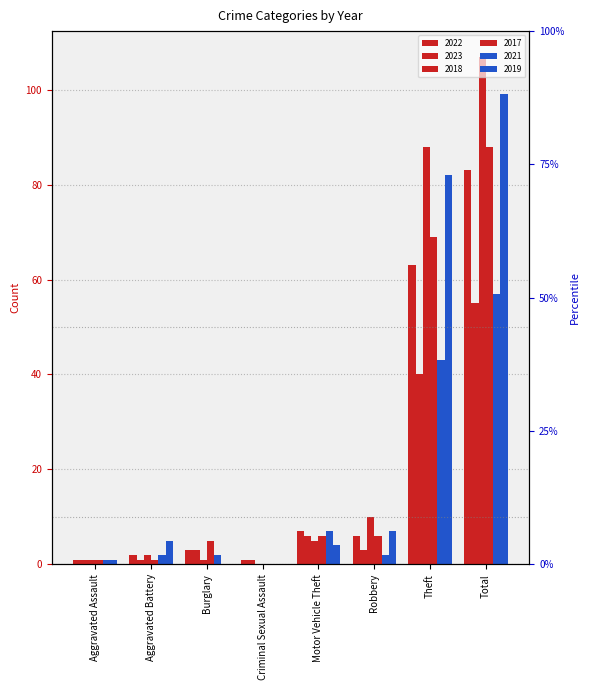

Reading left to right, list all the values displayed in this chart.

2022: Aggravated Assault=1	Aggravated Battery=2	Burglary=3	Criminal Sexual Assault=1	Motor Vehicle Theft=7	Robbery=6	Theft=63	Total=83
2023: Aggravated Assault=1	Aggravated Battery=1	Burglary=3	Criminal Sexual Assault=1	Motor Vehicle Theft=6	Robbery=3	Theft=40	Total=55
2018: Aggravated Assault=1	Aggravated Battery=2	Burglary=1	Criminal Sexual Assault=0	Motor Vehicle Theft=5	Robbery=10	Theft=88	Total=107
2017: Aggravated Assault=1	Aggravated Battery=1	Burglary=5	Criminal Sexual Assault=0	Motor Vehicle Theft=6	Robbery=6	Theft=69	Total=88
2021: Aggravated Assault=1	Aggravated Battery=2	Burglary=2	Criminal Sexual Assault=0	Motor Vehicle Theft=7	Robbery=2	Theft=43	Total=57
2019: Aggravated Assault=1	Aggravated Battery=5	Burglary=0	Criminal Sexual Assault=0	Motor Vehicle Theft=4	Robbery=7	Theft=82	Total=99